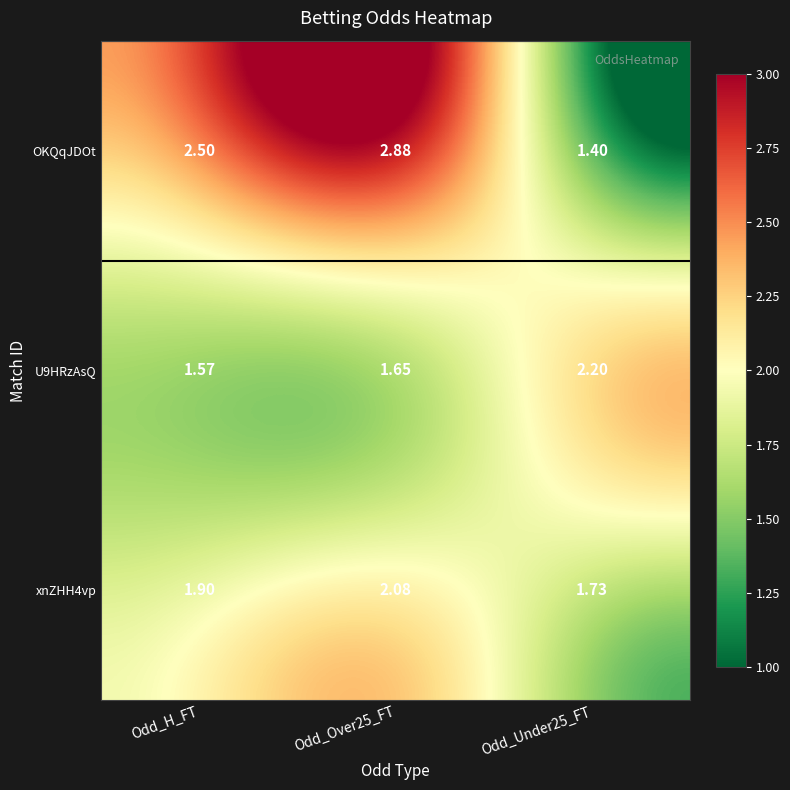

At which label does U9HRzAsQ reach its minimum?

Odd_H_FT